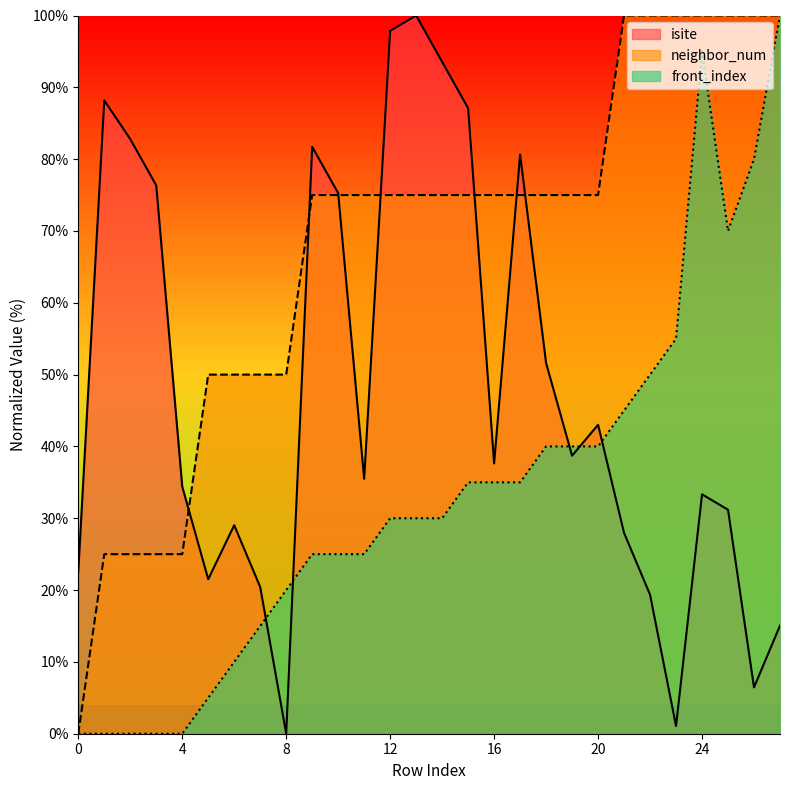

What is the difference between the maximum and minimum values in the isite series?

100.0